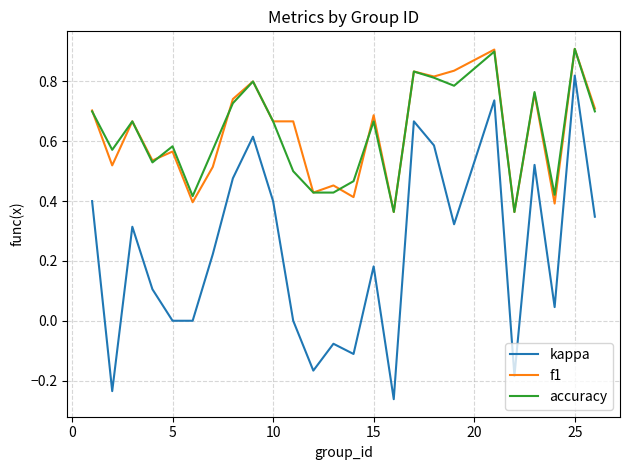

Which series has the largest range (max minus min)?

kappa